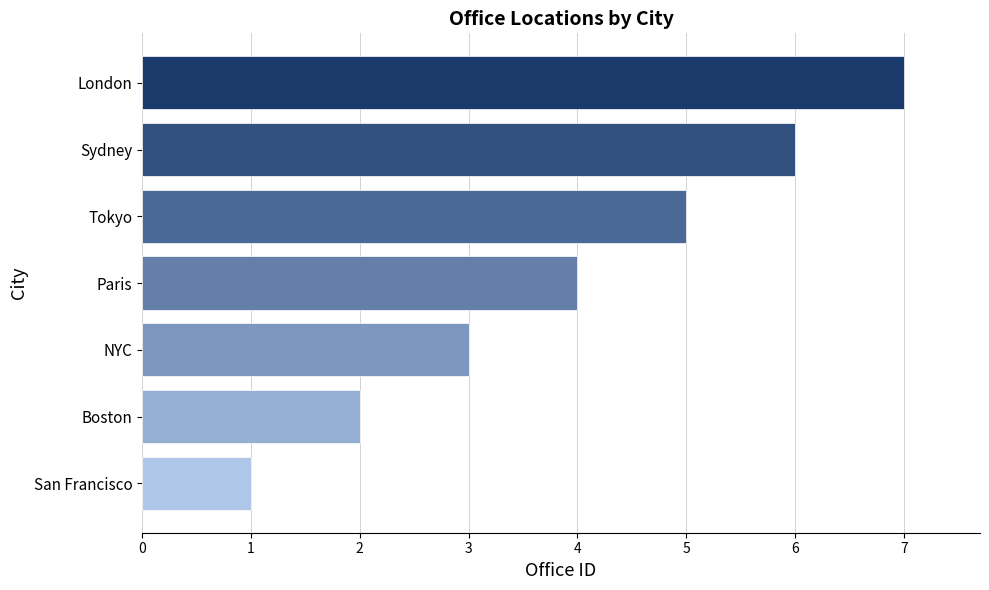

List the labels in order of value, smallest first.

San Francisco, Boston, NYC, Paris, Tokyo, Sydney, London